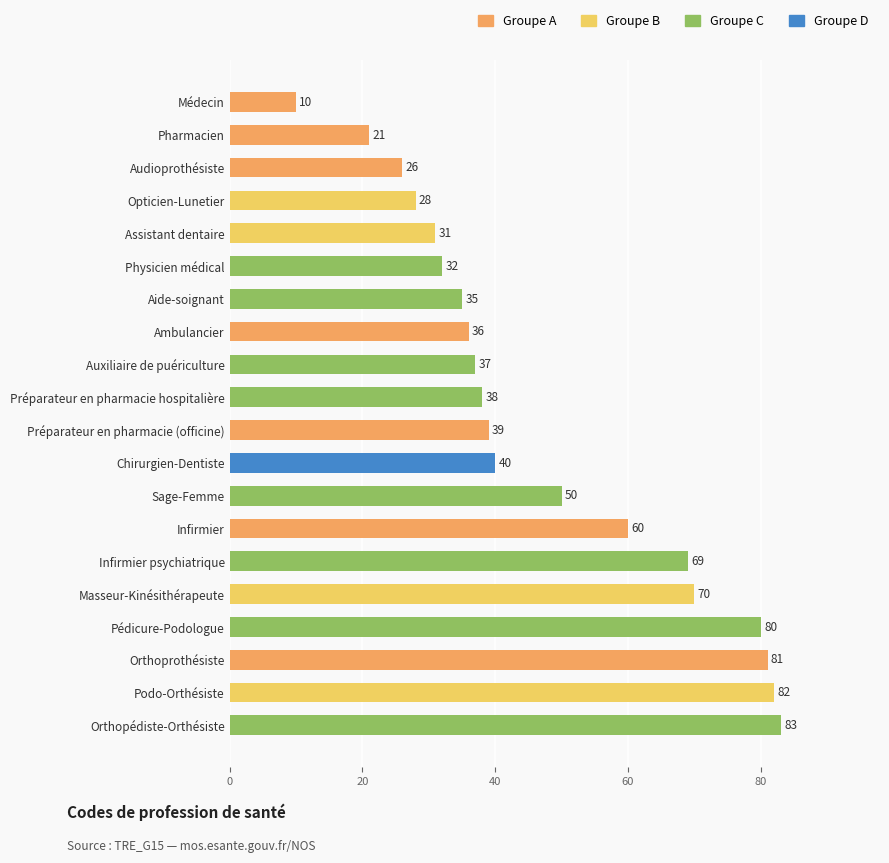

What is the difference between the maximum and minimum values?

73